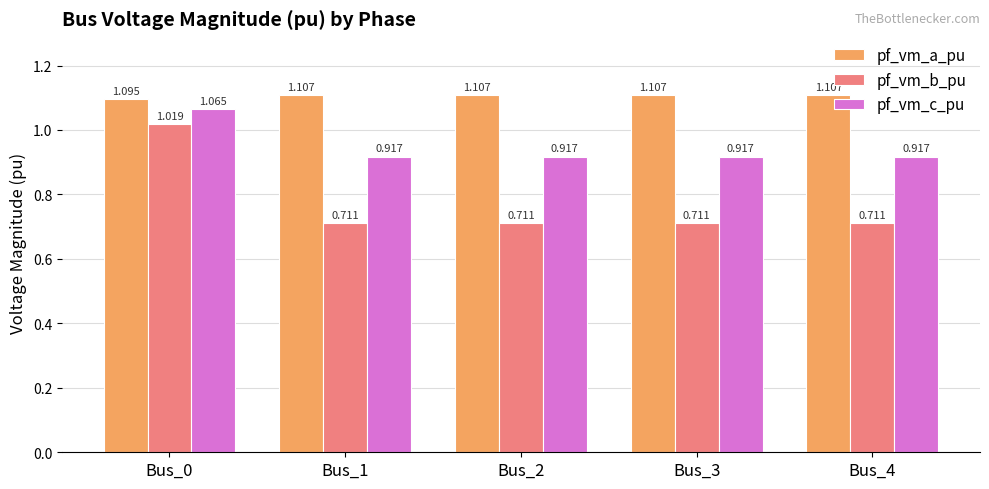

What is the difference between the pf_vm_b_pu values at Bus_4 and Bus_0?

0.3